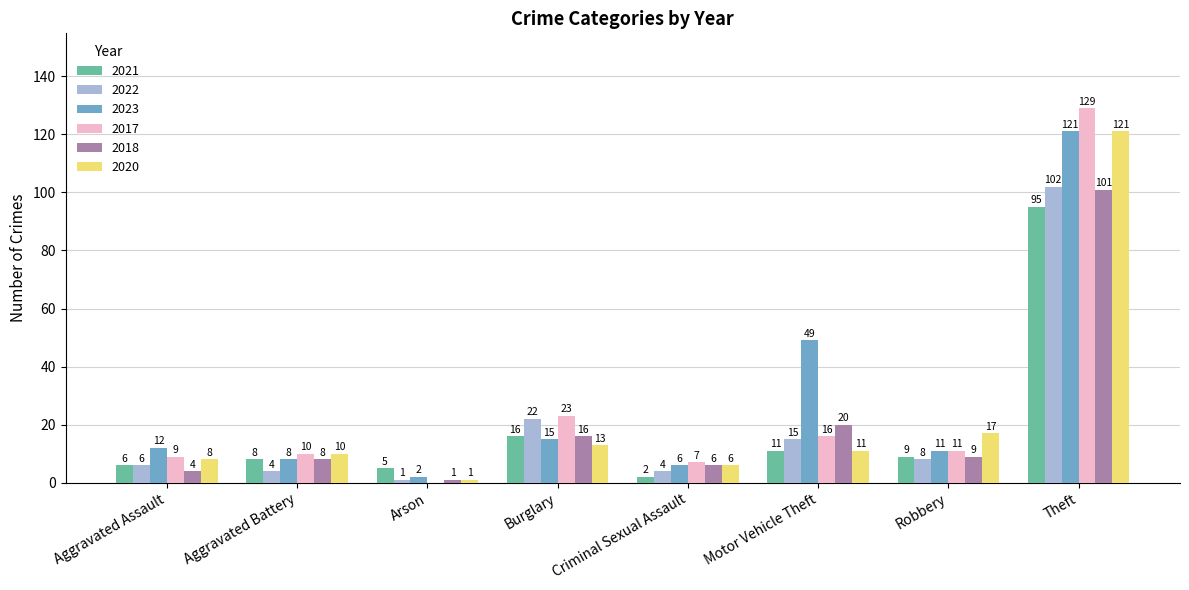

What is the sum of all 2020 values?

187